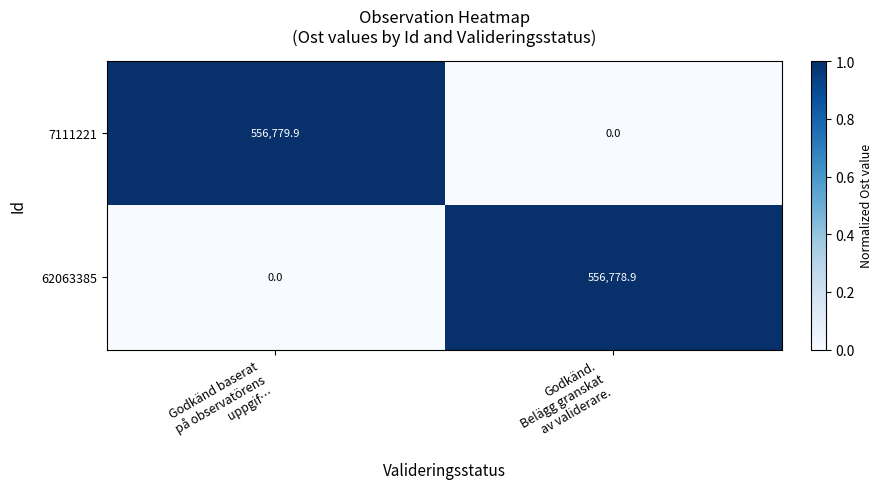

Which series has the largest total across all categories?

7111221